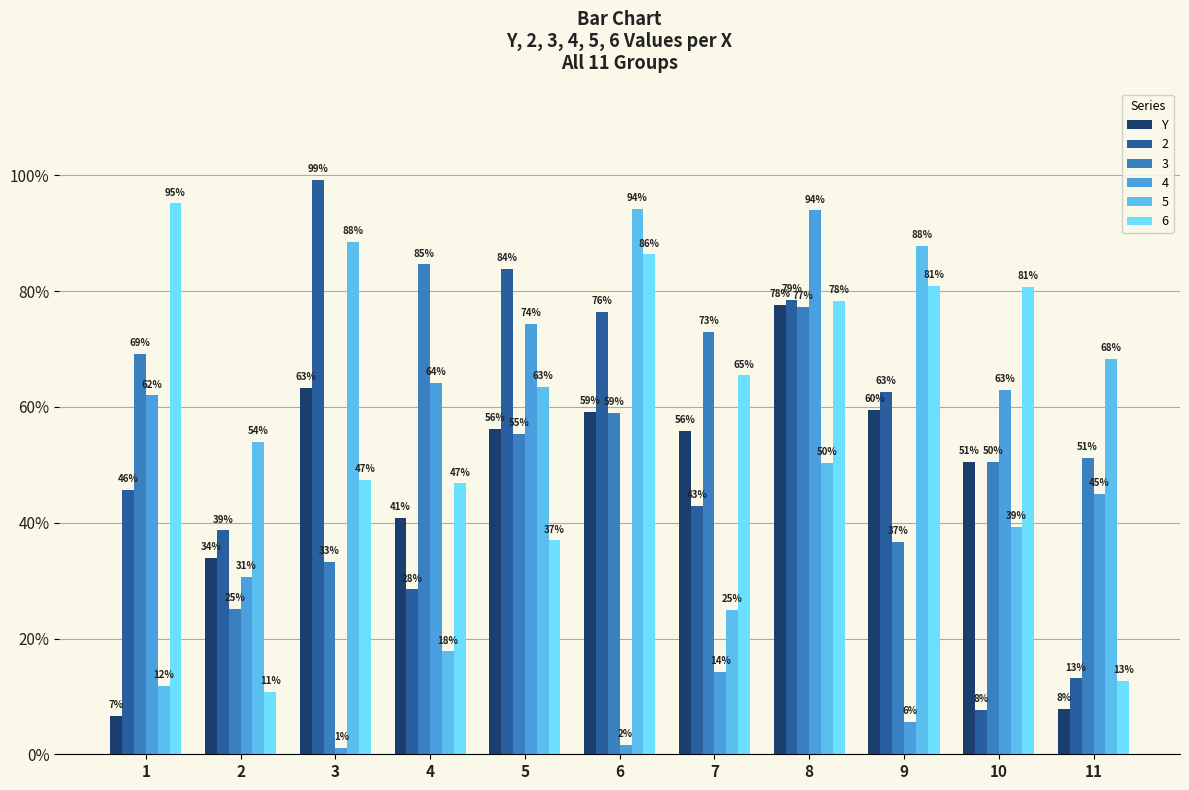

Does the chart contain any negative values?

No